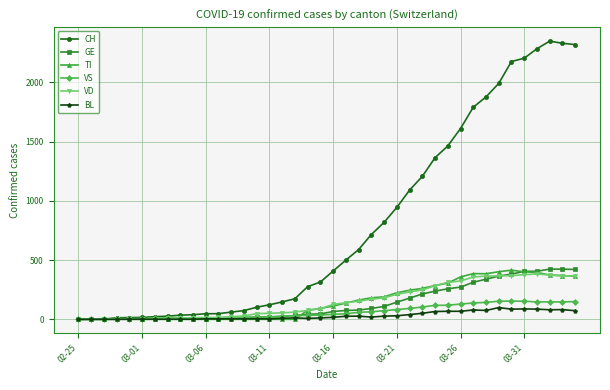

Which series has the largest range (max minus min)?

CH